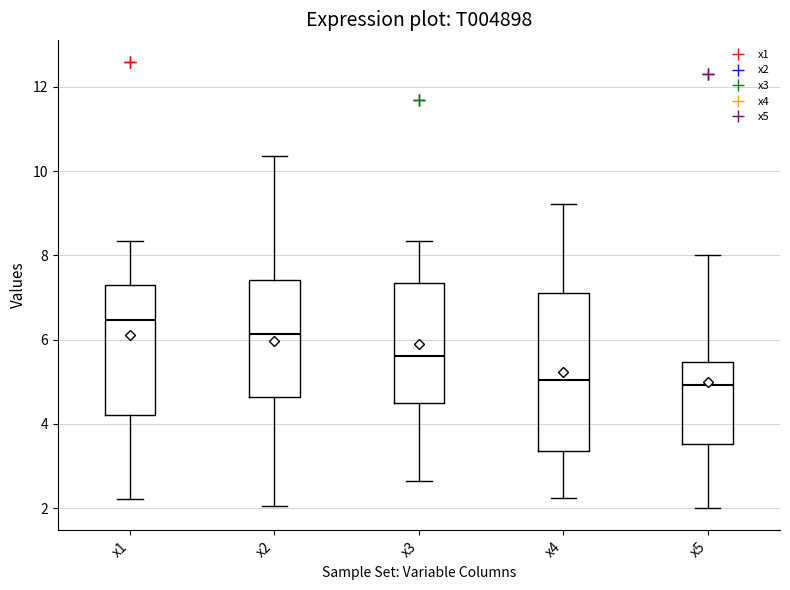

Which box's median line is the highest?

x1